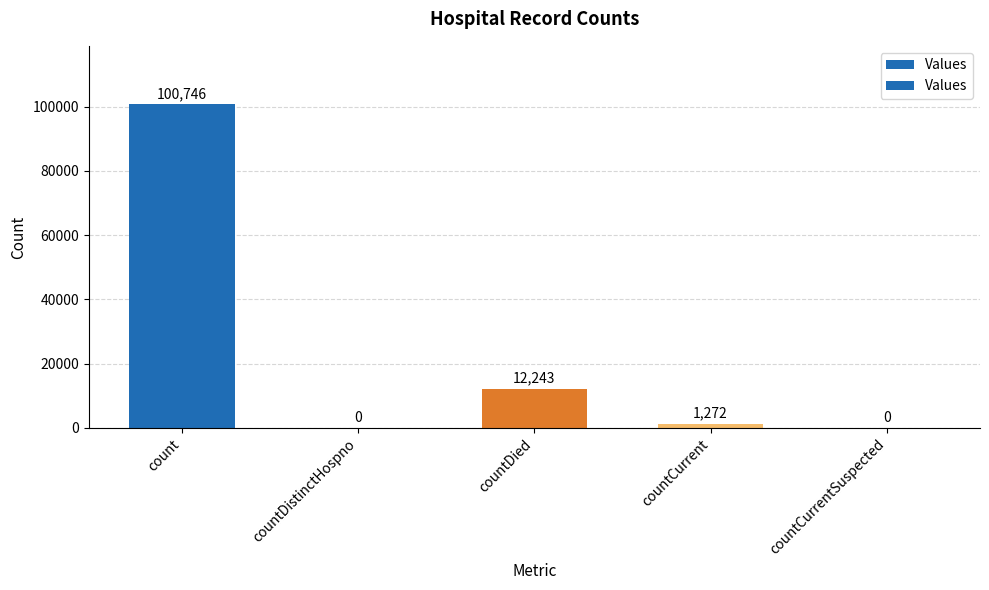

What is the change in value from countCurrent to countCurrentSuspected?

-1272